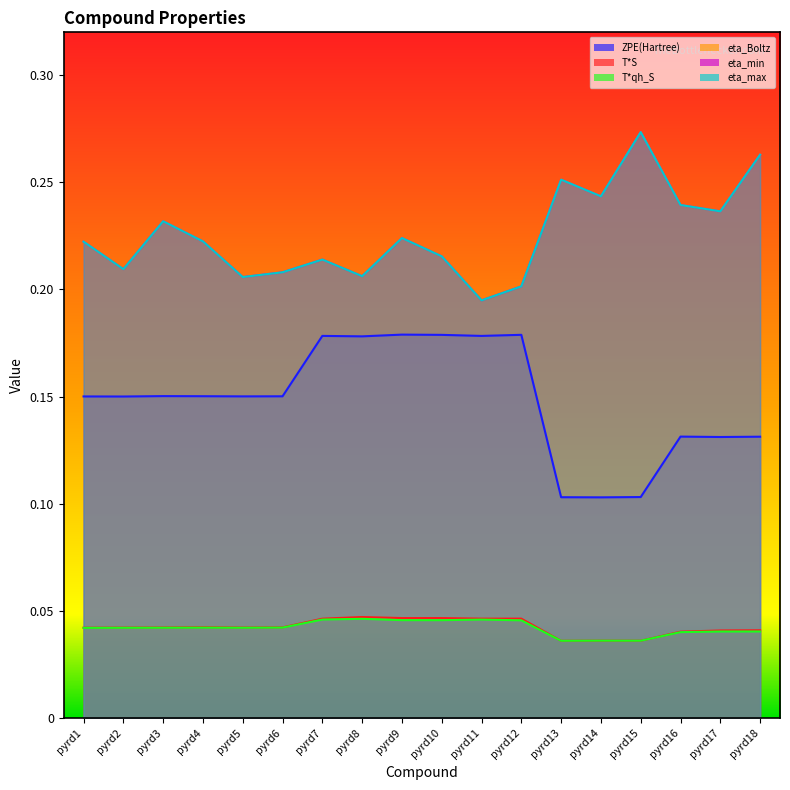

What is the difference between the maximum and minimum values in the eta_Boltz series?

0.1